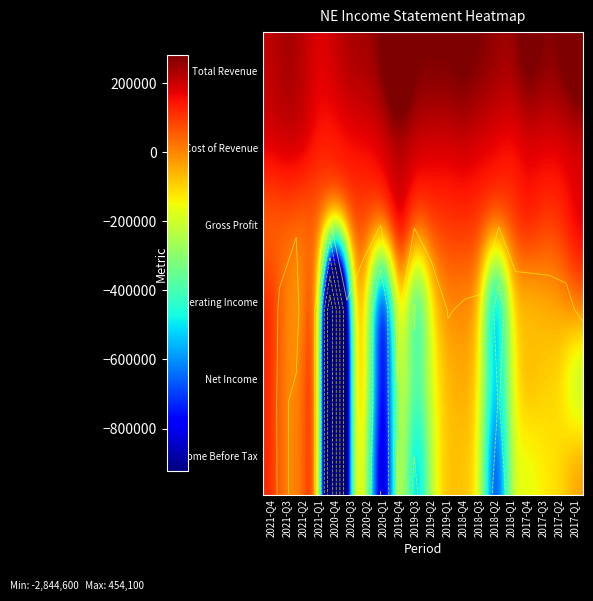

What is the spread (max minus min) of values at 2020-Q1?

1487000